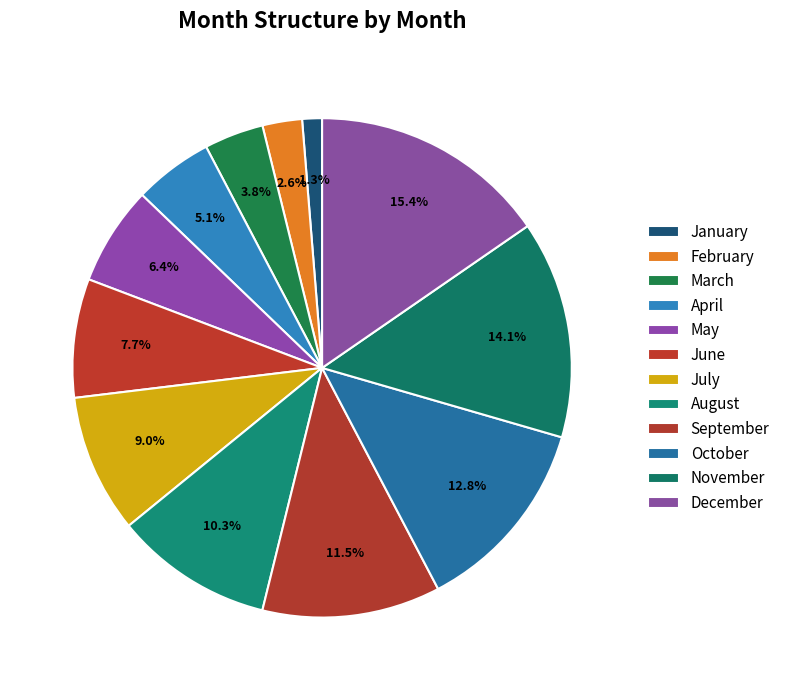

Does July represent more than half of the total?

No